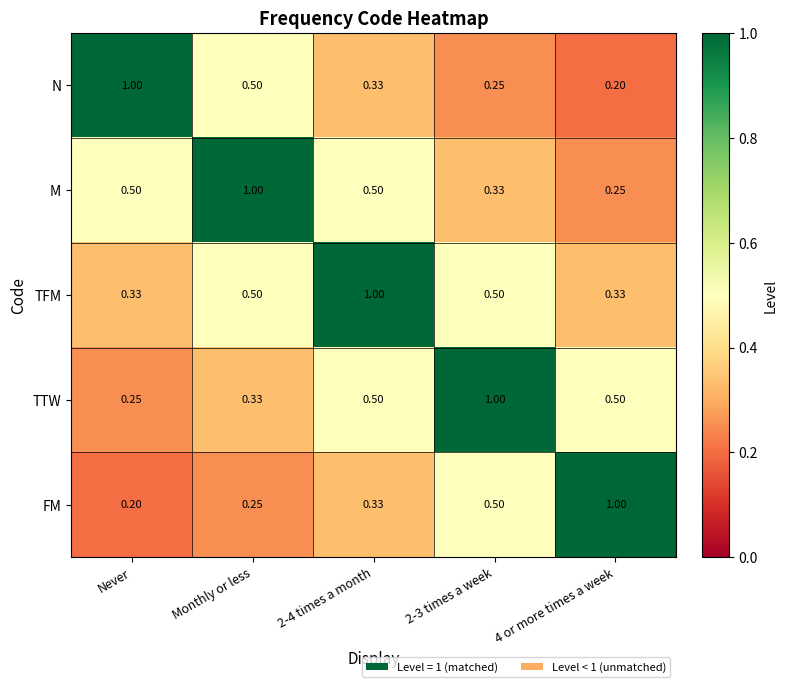

How many series are shown in this chart?

5